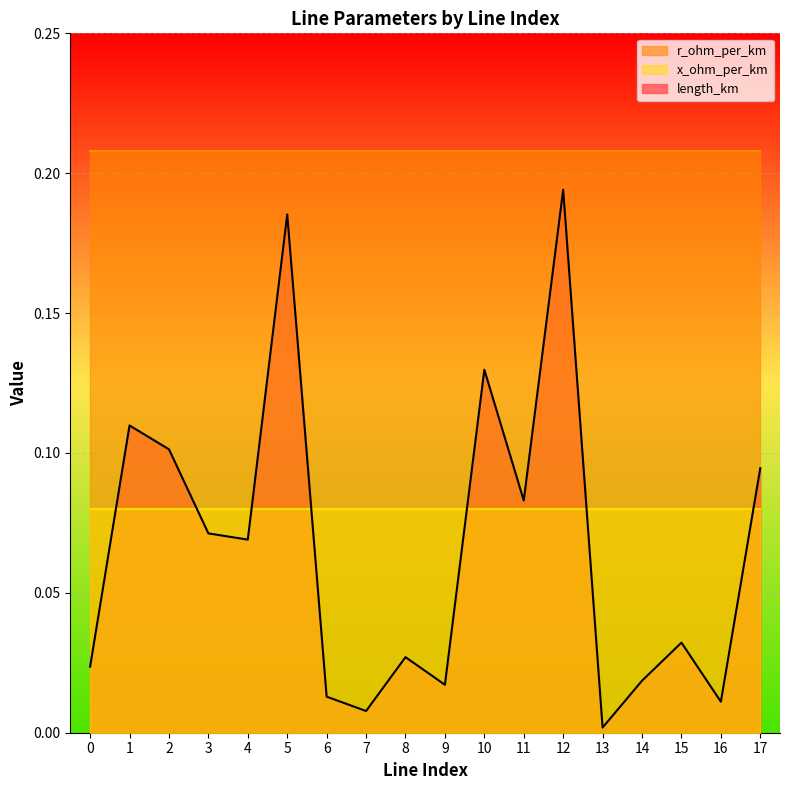

True or false: x_ohm_per_km and r_ohm_per_km intersect in this chart.

False